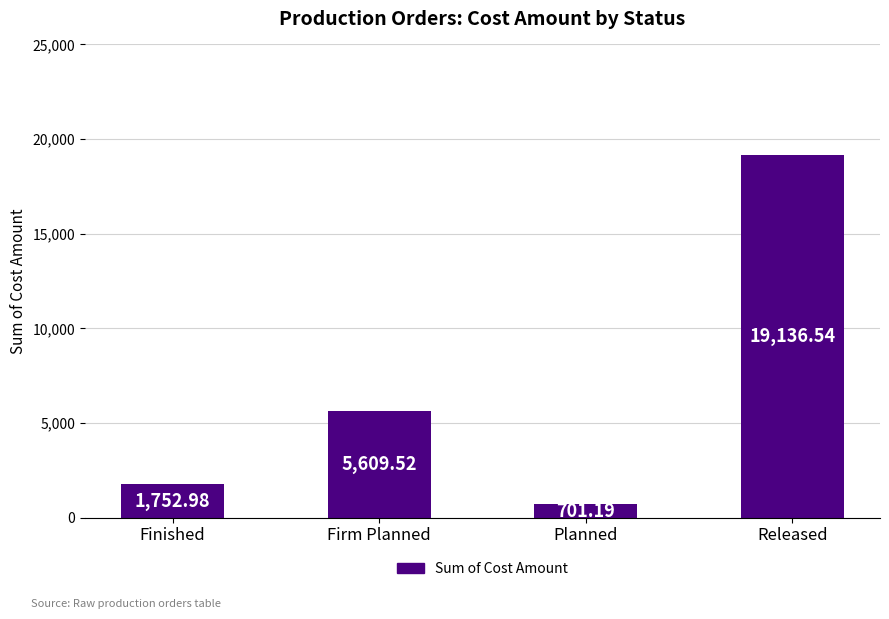

The chart shows a value of 701.2 at Planned. True or false?

True